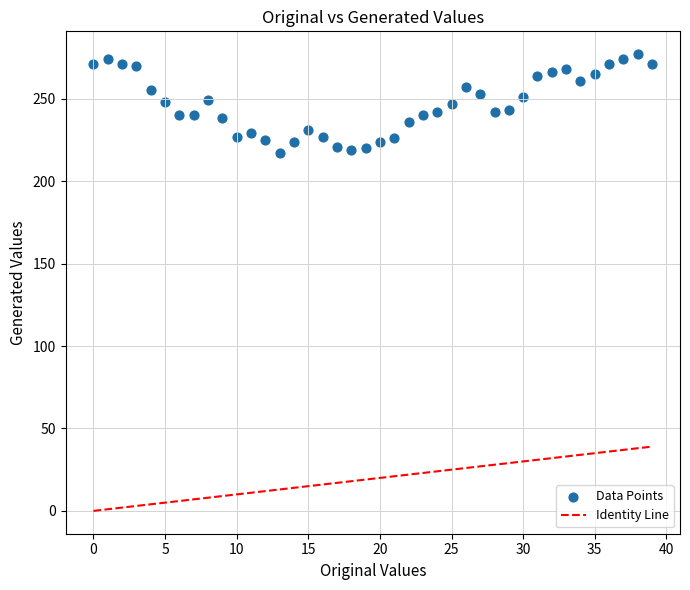

What is the range of Y values (max minus min)?

60